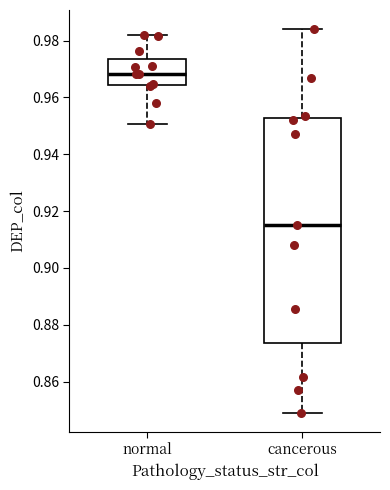

Reading left to right, read every box against the y-axis: the position of its median line, the range the box covers, and the ends of its whiskers. The values are not printed on the chart, so give them approximately, as read against the axis.

normal: median 0.968, box 0.964 to 0.974, whiskers 0.950 to 0.982
cancerous: median 0.916, box 0.874 to 0.952, whiskers 0.850 to 0.984